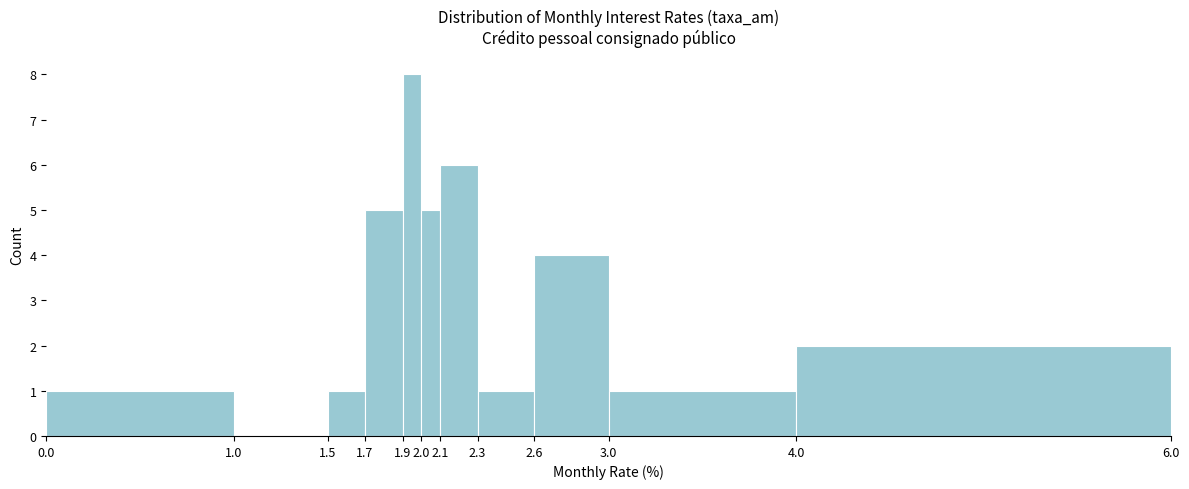

Which range on the x-axis has the tallest bar?

1.9 to 2.0